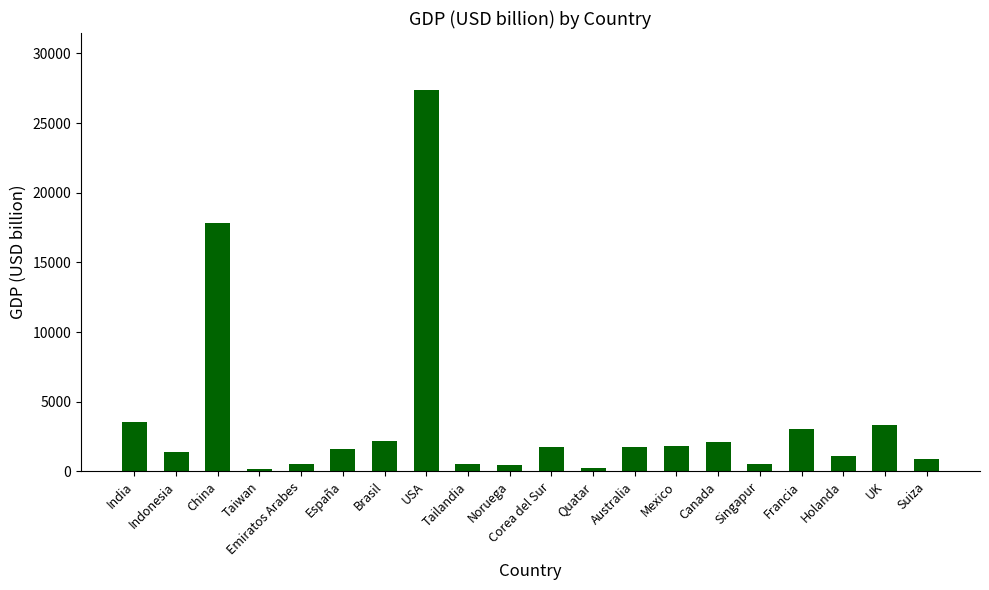

Which has a higher value, Canada or Australia?

Canada